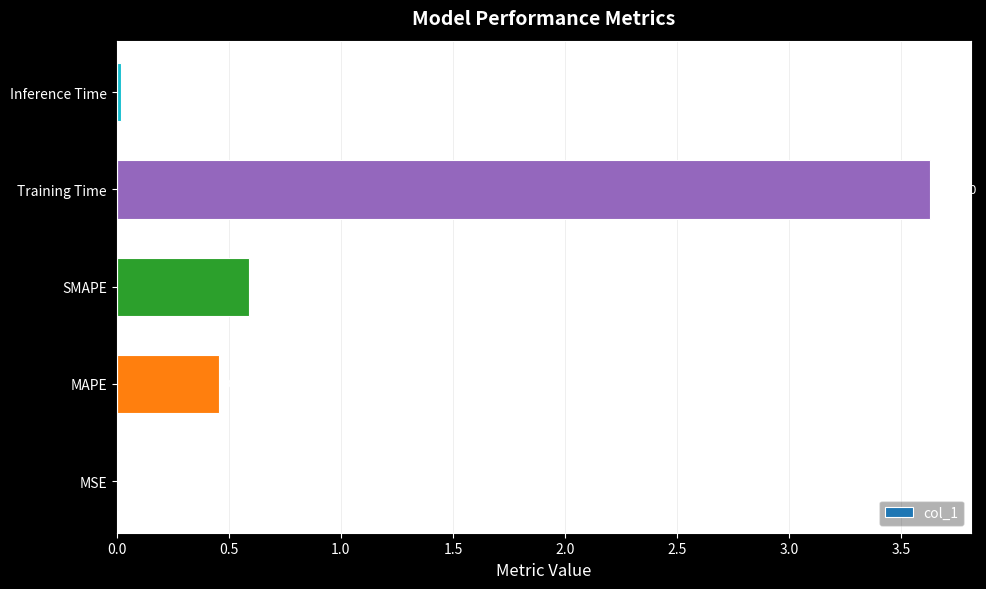

What is the sum of the values at SMAPE and Training Time?

4.2